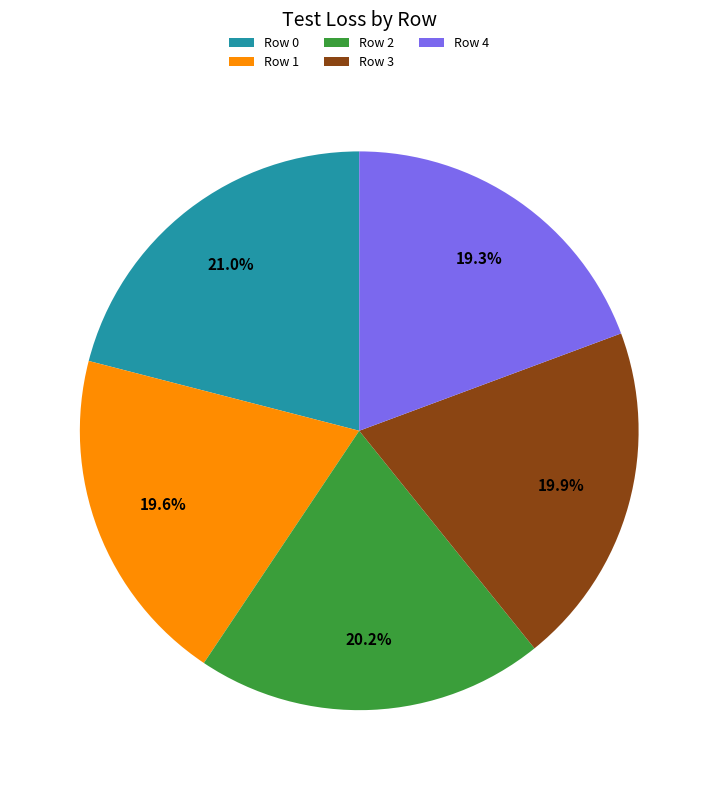

Which has a higher value, Row 4 or Row 0?

Row 0